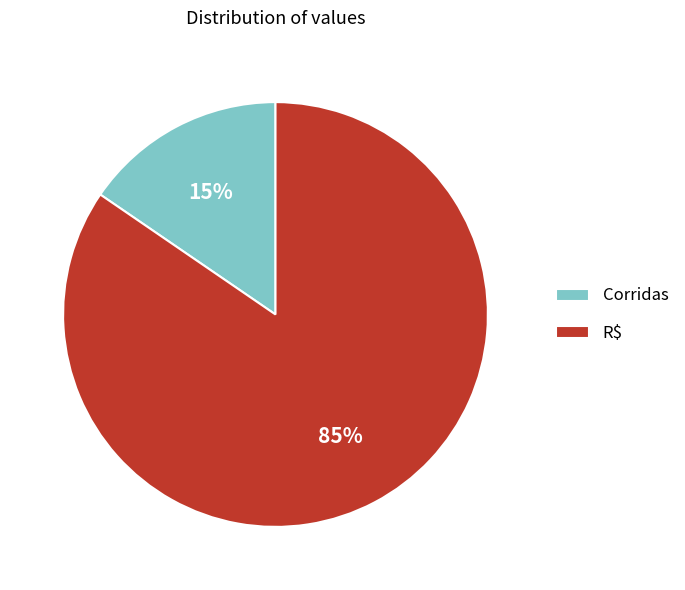

Which category accounts for the majority?

R$